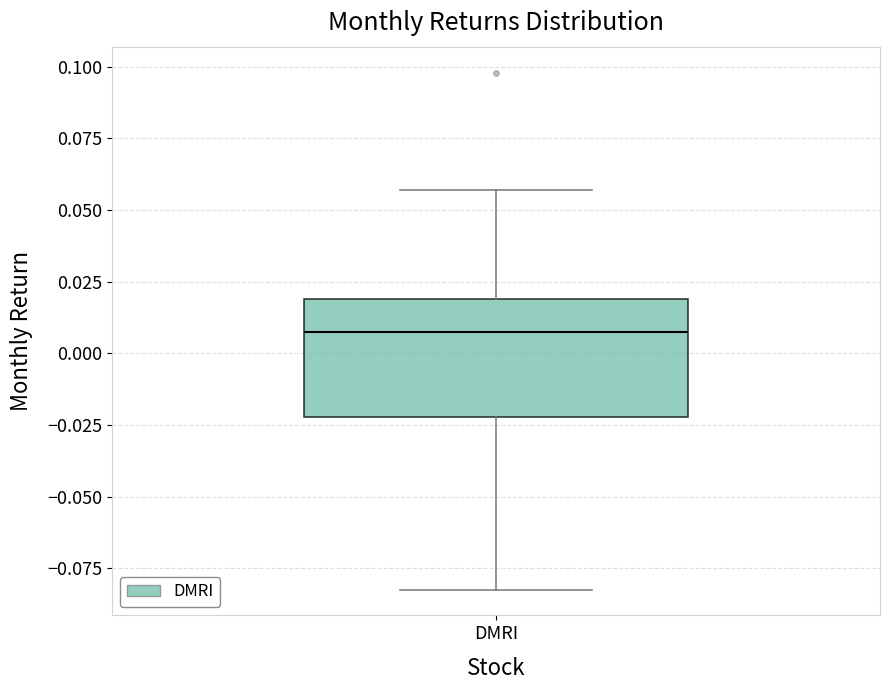

Transcribe this box plot: give where the median line is, the range the box spans, and where the two whiskers end, as read against the y-axis. The values are not printed on the chart, so give them approximately, as read against the axis.

median 0.005, box -0.020 to 0.020, whiskers -0.080 to 0.055